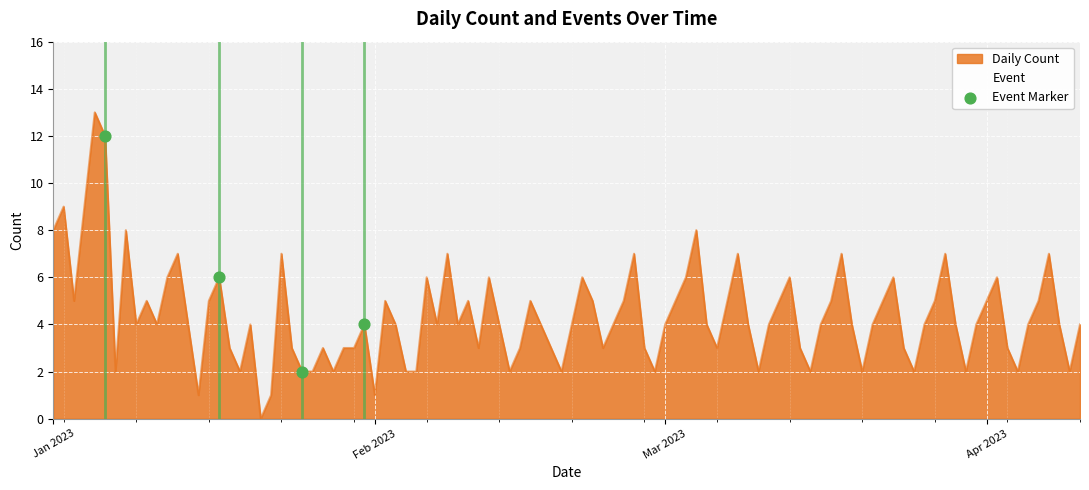

Between Jan 2023 and Apr 2023, which is larger?

Jan 2023